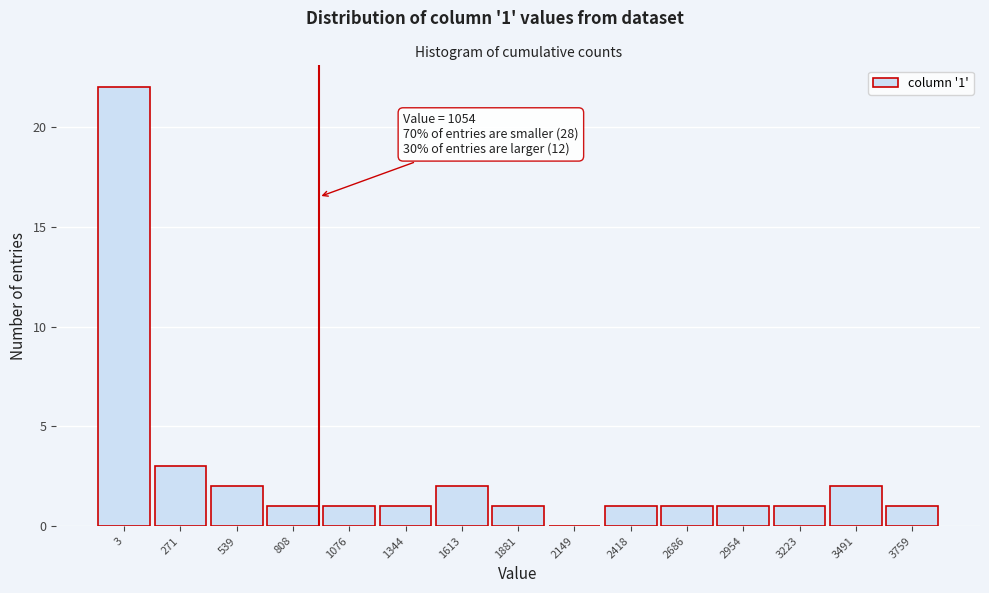

Reading right to left, what are all the values shown in this chart?

3759=1	3491=2	3223=1	2954=1	2686=1	2418=1	2149=0	1881=1	1613=2	1344=1	1076=1	808=1	539=2	271=3	3=22